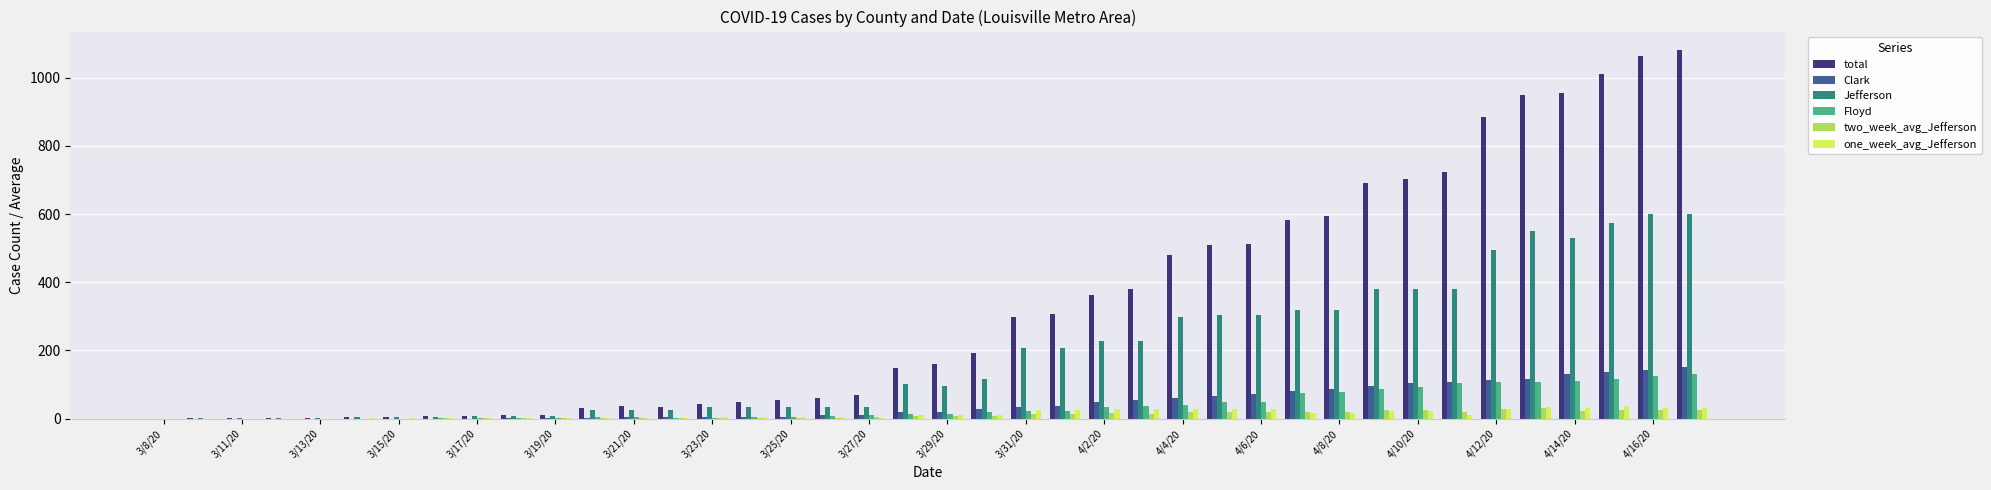

What is the sum of all one_week_avg_Jefferson values?

532.4